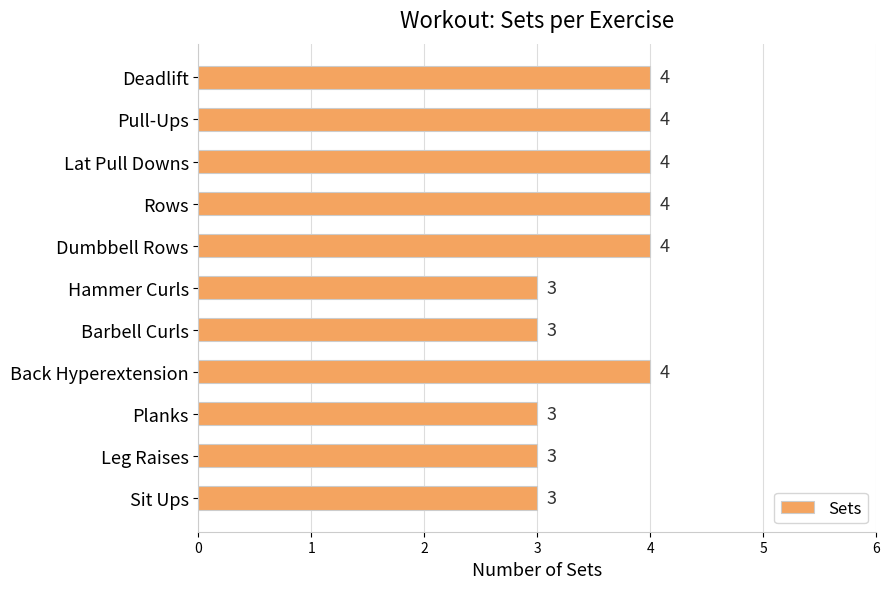

Reading top to bottom, transcribe all the data shown in this chart.

Deadlift=4	Pull-Ups=4	Lat Pull Downs=4	Rows=4	Dumbbell Rows=4	Hammer Curls=3	Barbell Curls=3	Back Hyperextension=4	Planks=3	Leg Raises=3	Sit Ups=3